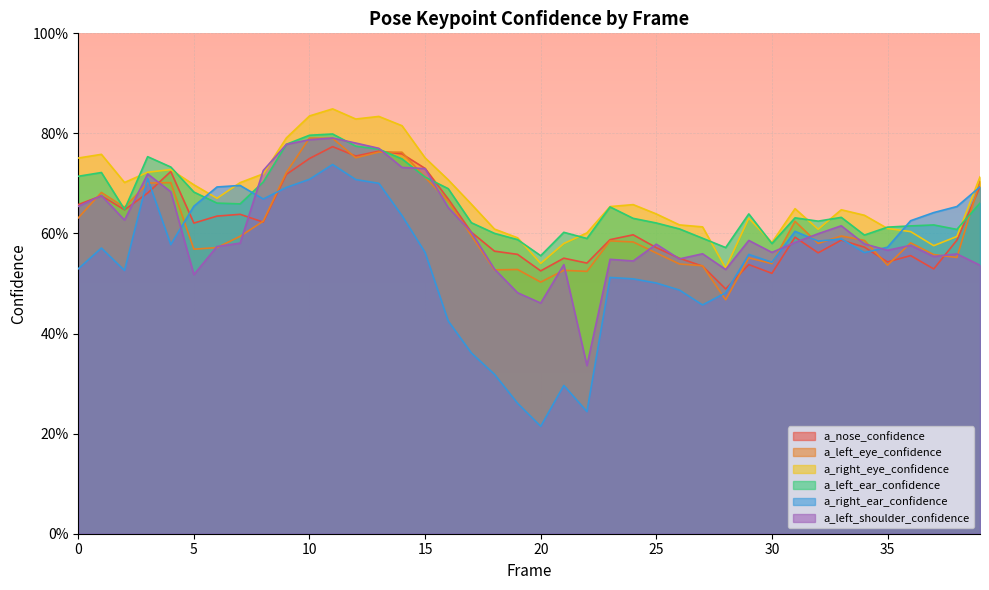

Which series changed the most between 19 and 24?

a_right_ear_confidence